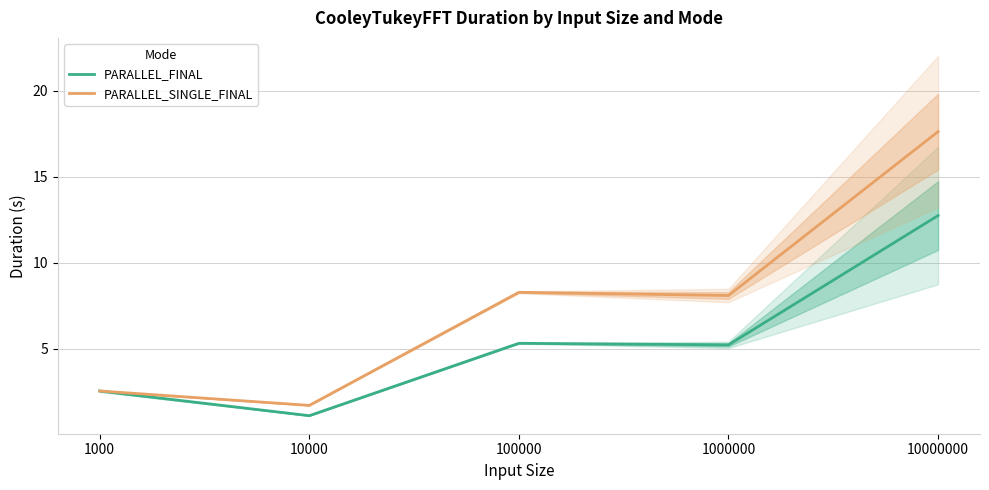

Between which two adjacent categories do PARALLEL_SINGLE_FINAL and PARALLEL_FINAL first intersect?

1000 and 10000